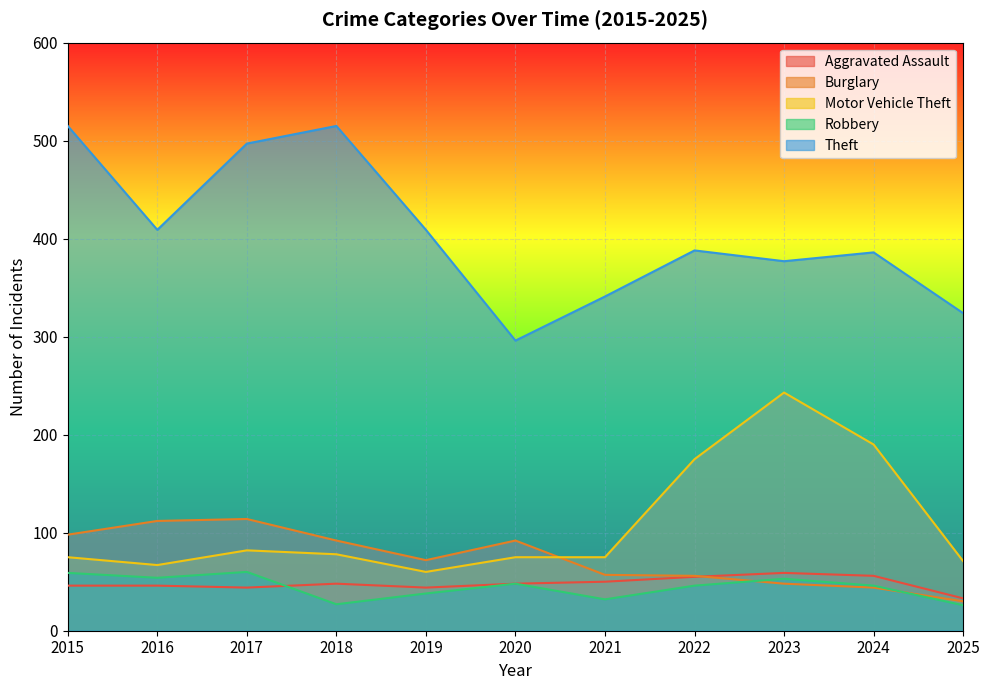

What is the difference between the second highest and second lowest values in the Robbery series?

32